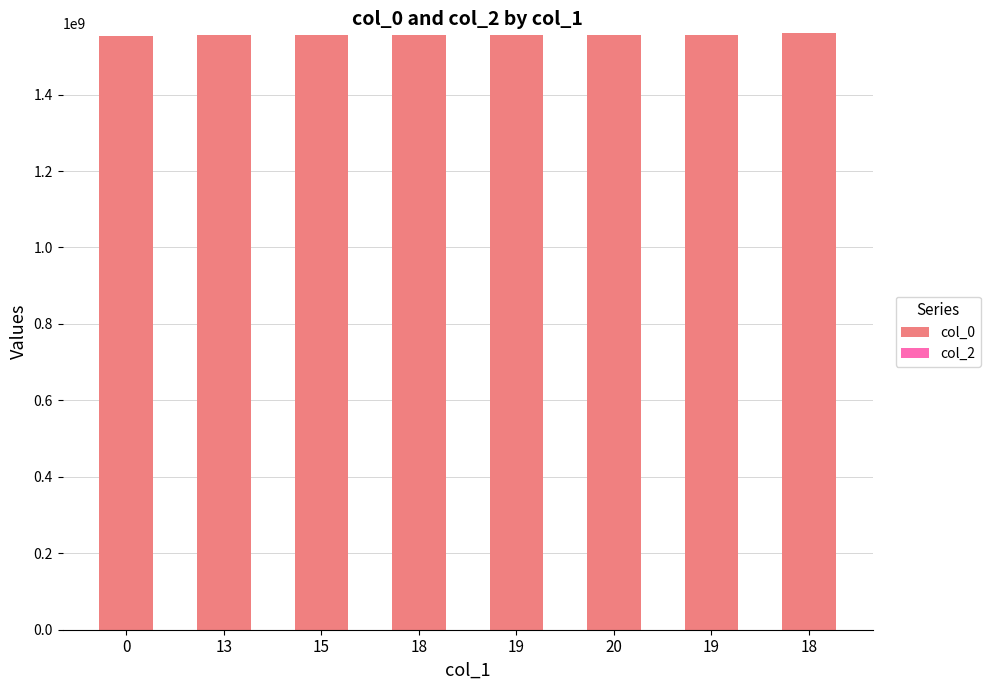

Does the chart contain any negative values?

No